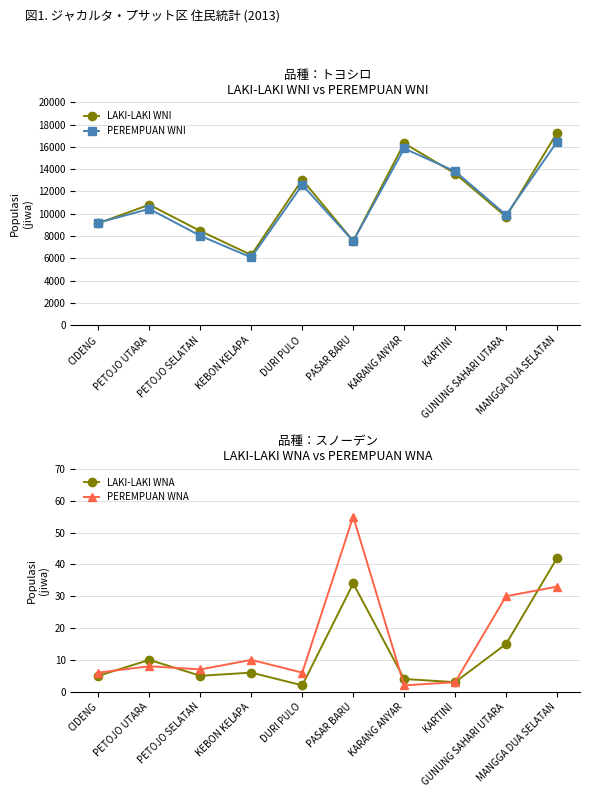

Where is LAKI-LAKI WNA nearest to the value 22?

GUNUNG SAHARI UTARA